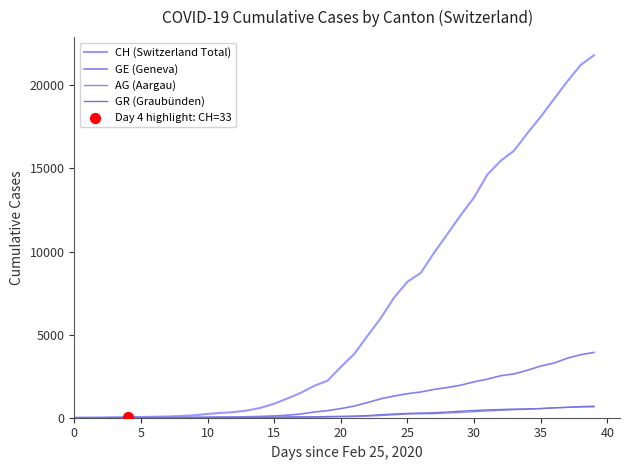

Is this an area chart (filled region under the line)?

No